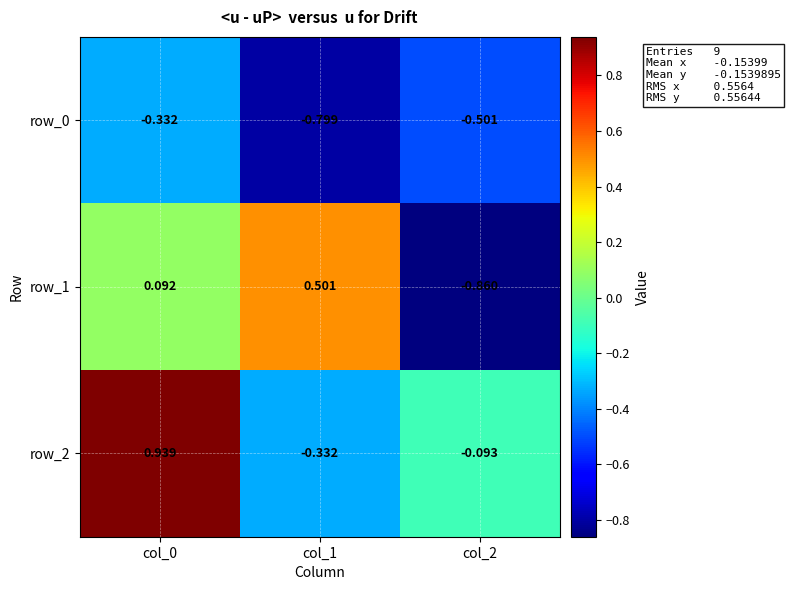

True or false: row_1 has a value of 0.3 at col_1.

False